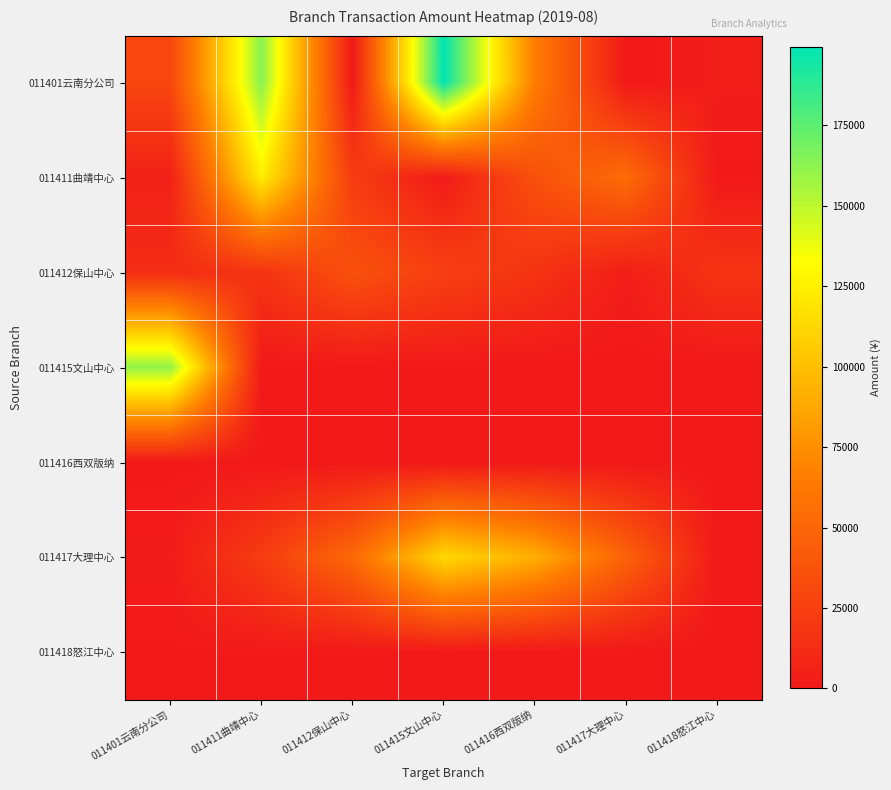

Which label corresponds to the smallest value in the chart?

011412保山中心